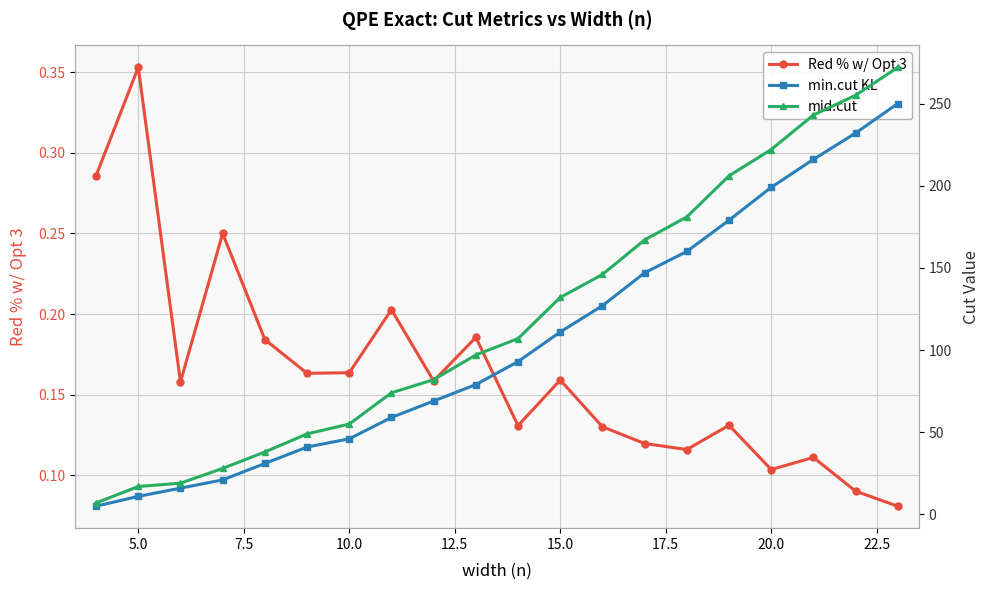

Which series has the largest range (max minus min)?

mid.cut